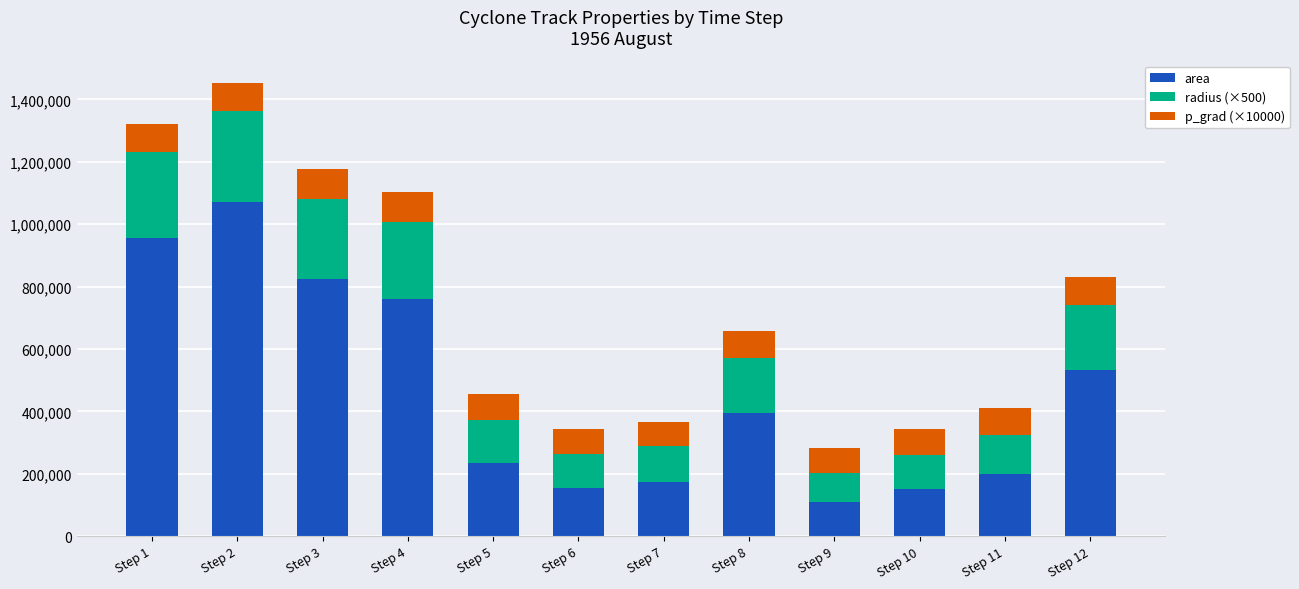

At which category is the sum across all series the highest?

Step 2